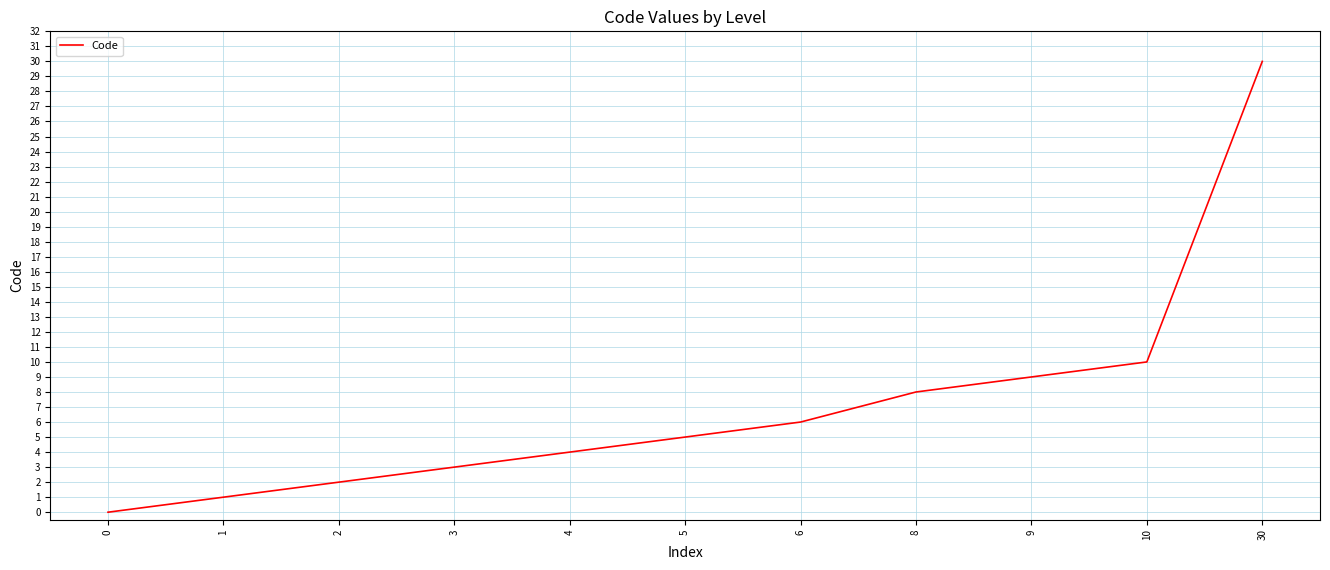

How many positive values are there?

10